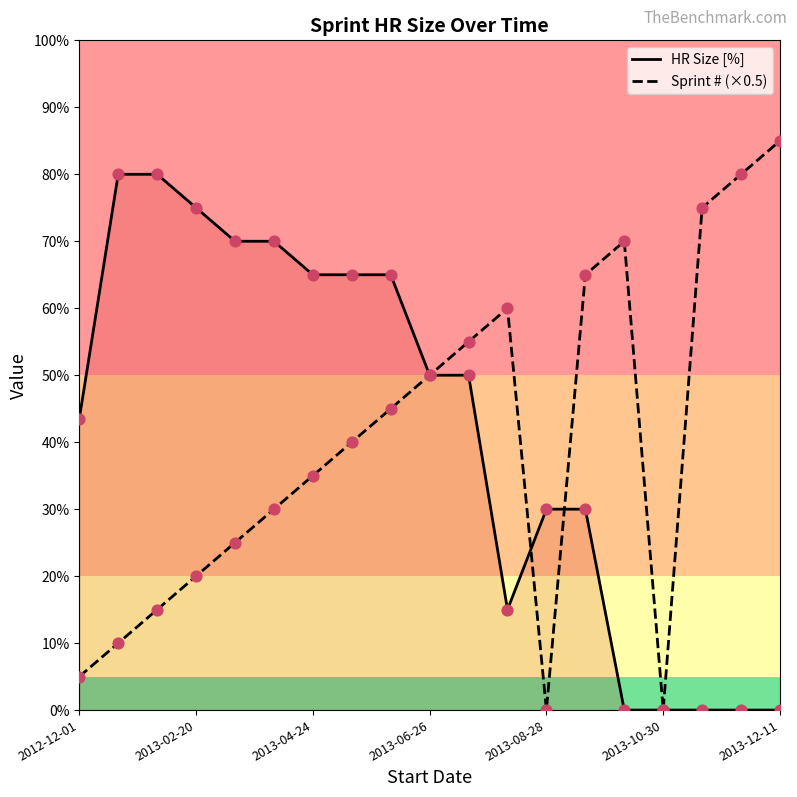

Which series has the largest Y range (max minus min)?

Sprint # (×0.5)